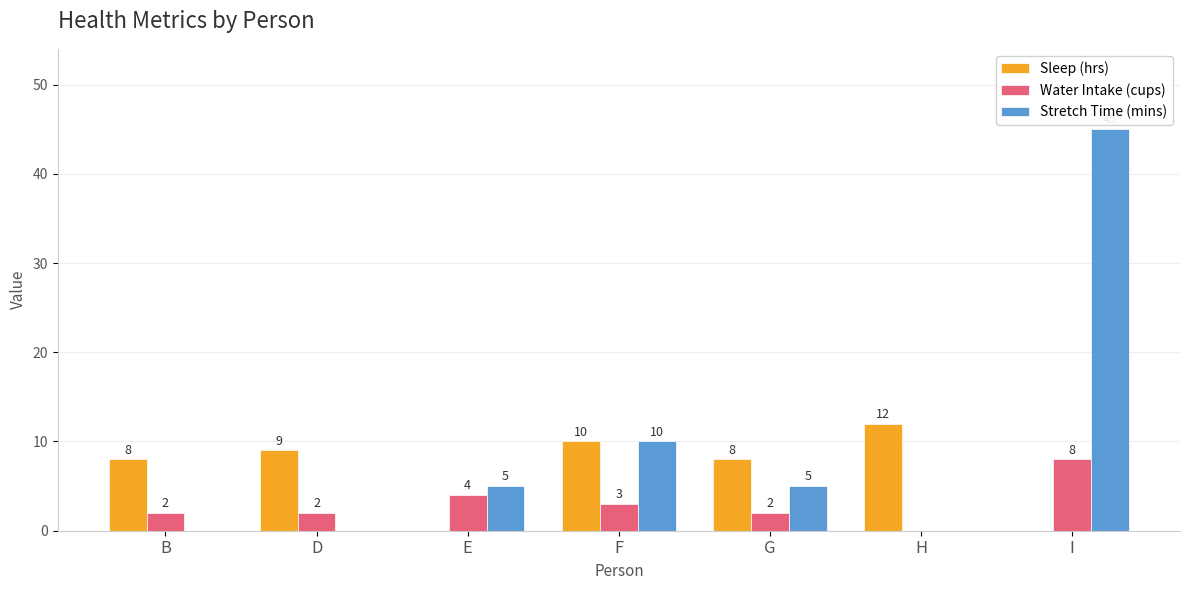

Count the number of data series in this chart.

3